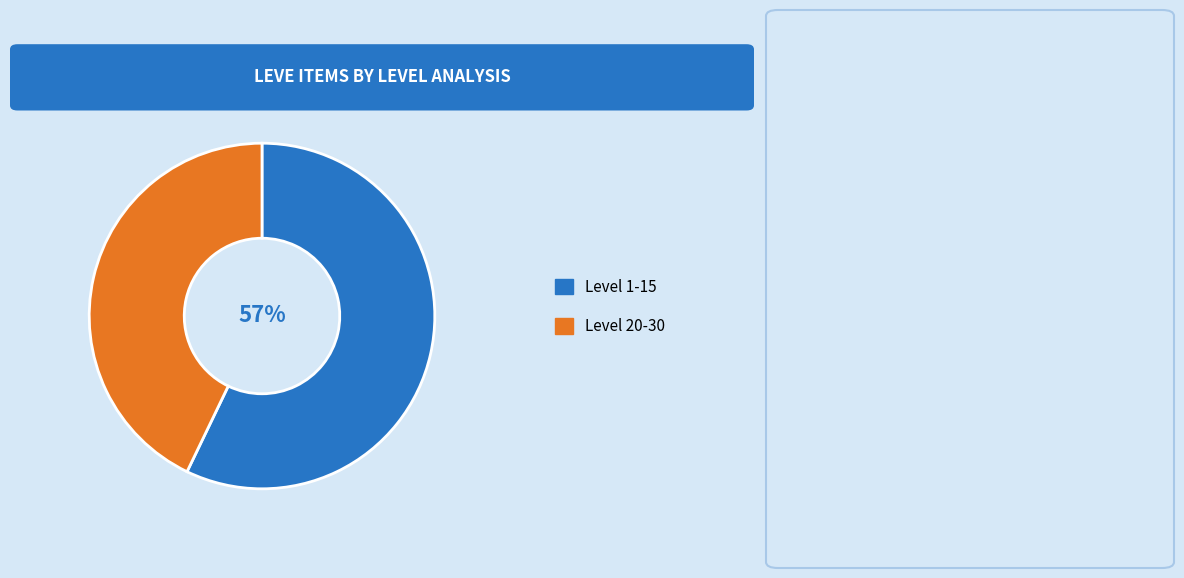

Does any single category account for the majority?

Yes